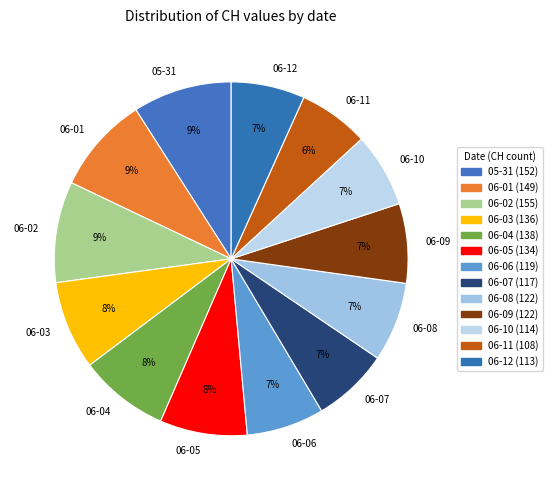

To the nearest percent, what is the average slice percentage?

8%